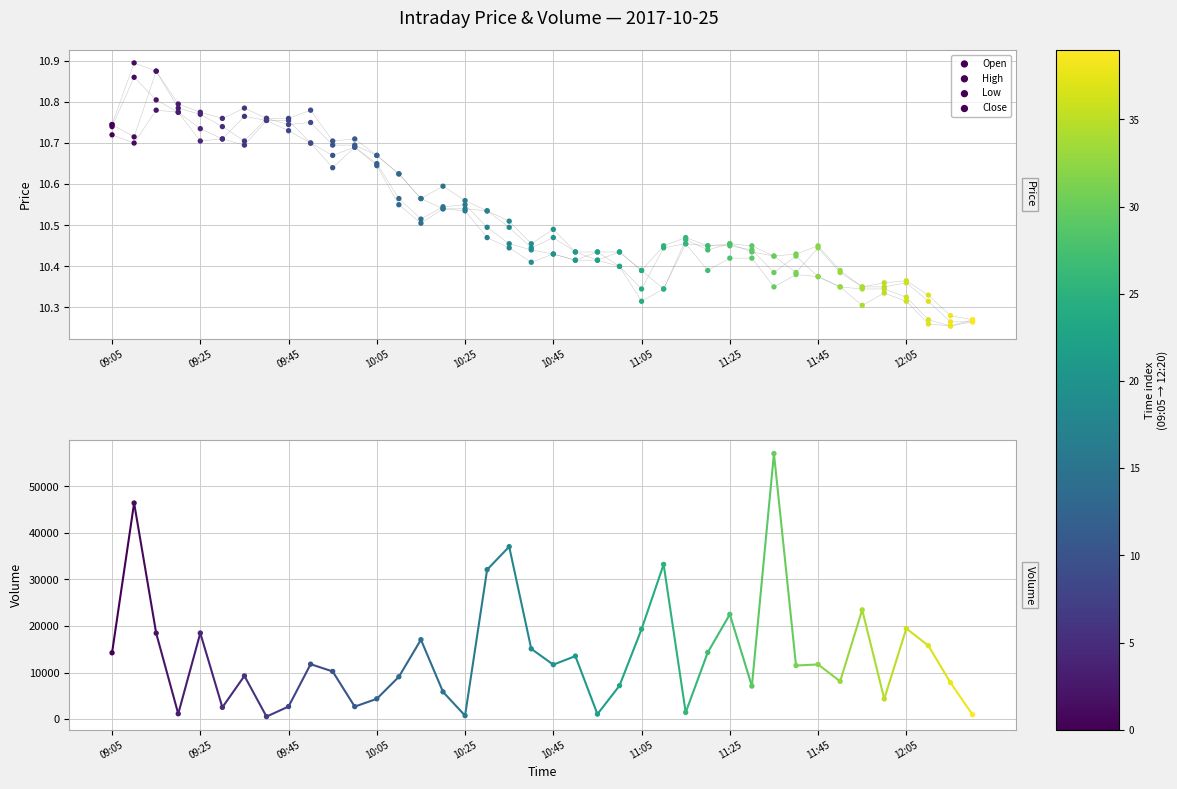

Which series has the largest total across all categories?

Volume